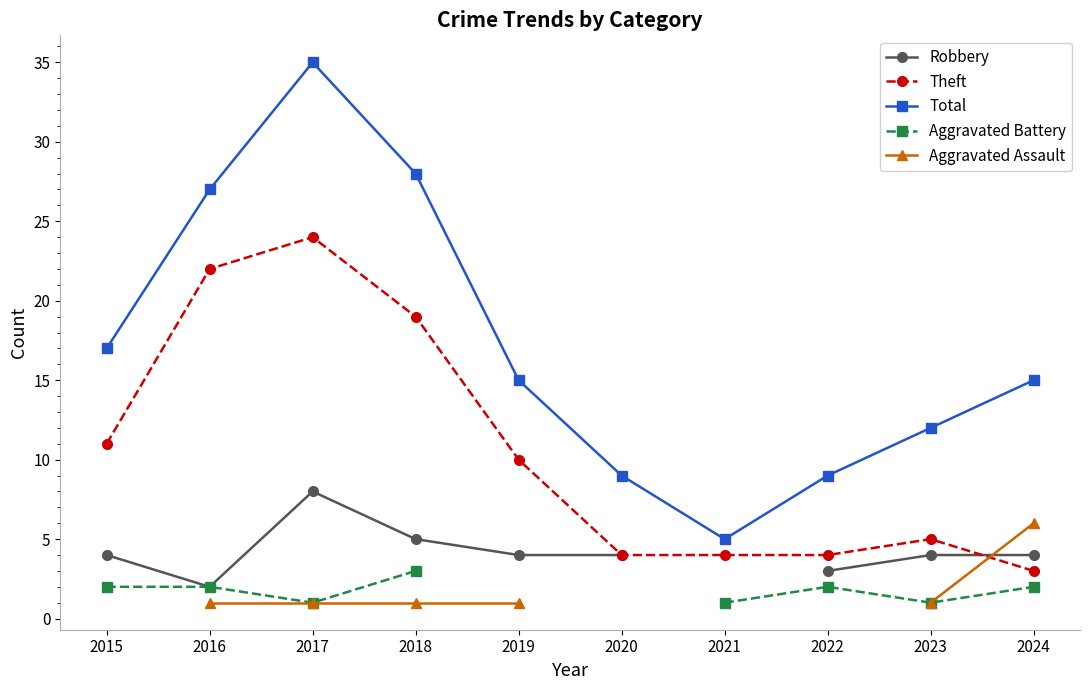

Reading left to right, transcribe all the data shown in this chart.

Robbery: 4	2	8	5	4	4	0	3	4	4
Theft: 11	22	24	19	10	4	4	4	5	3
Total: 17	27	35	28	15	9	5	9	12	15
Aggravated Battery: 2	2	1	3	0	0	1	2	1	2
Aggravated Assault: 0	1	1	1	1	0	0	0	1	6